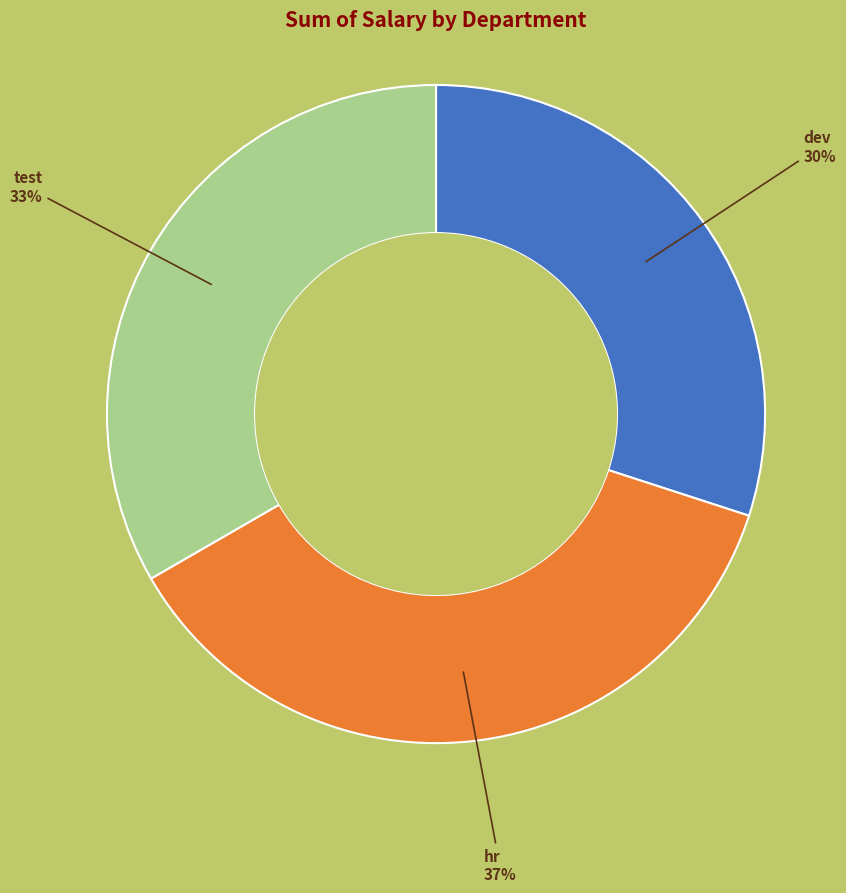

To the nearest percent, what is the difference between the largest and smallest slice percentages?

7%